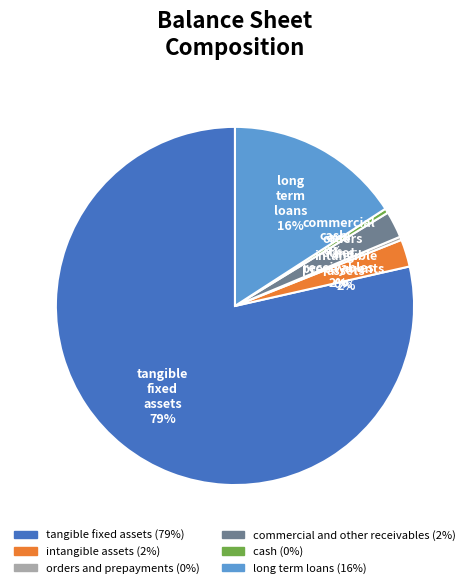

Is there a majority slice in this chart?

Yes